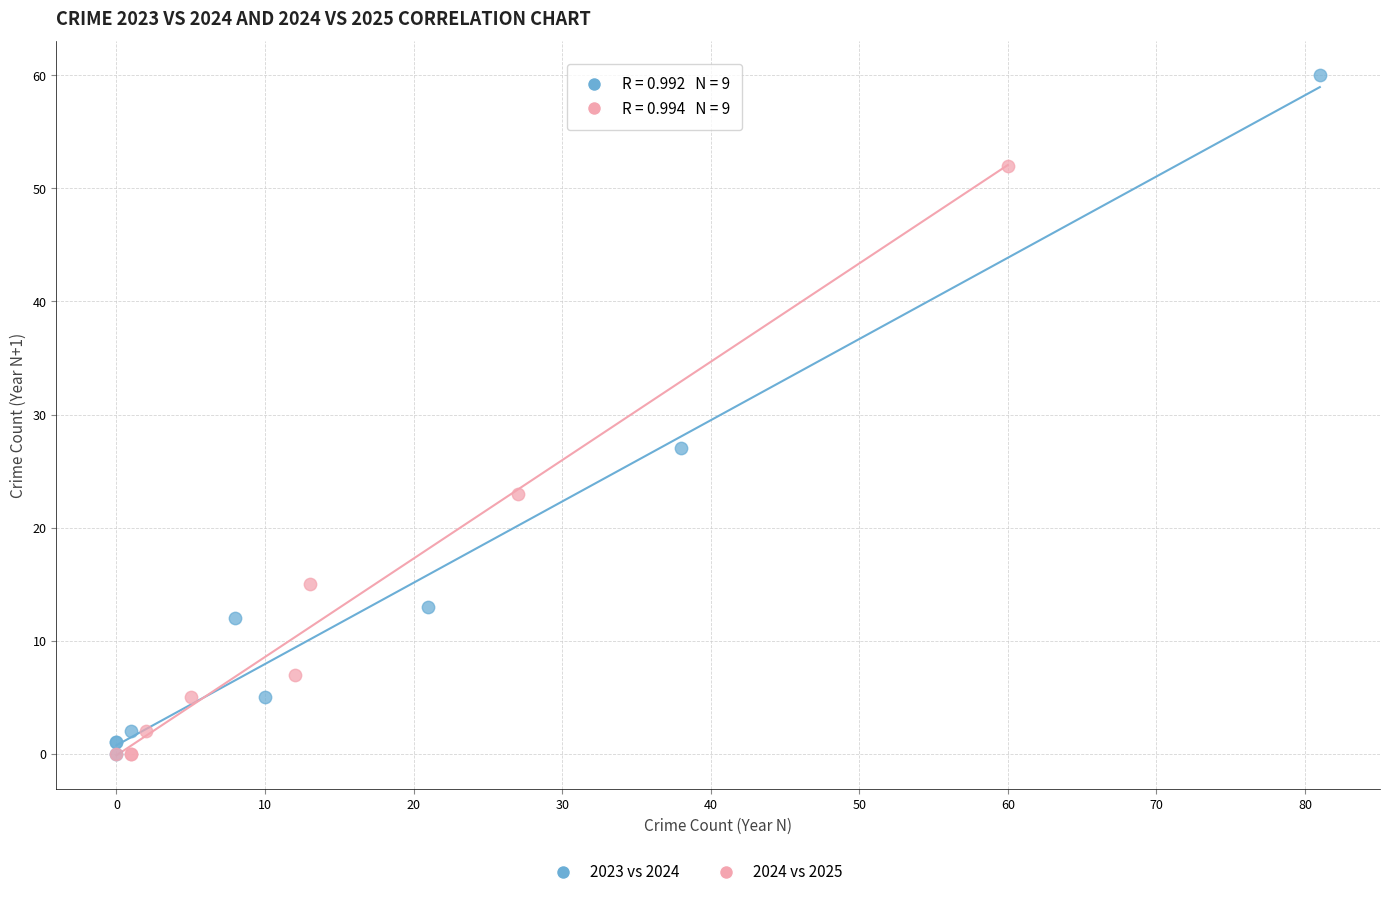

Which series contains the highest Y value?

2023 vs 2024